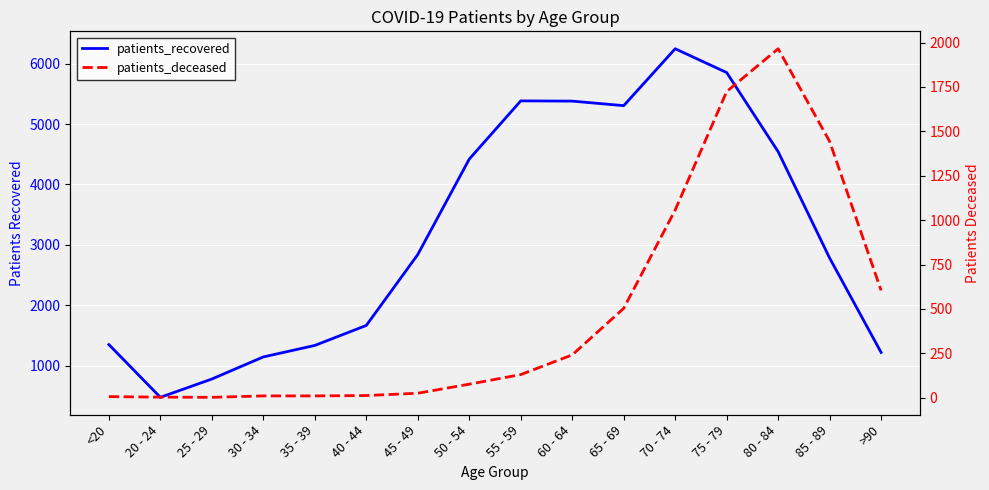

At which category does patients_deceased reach its first local peak?

80 - 84